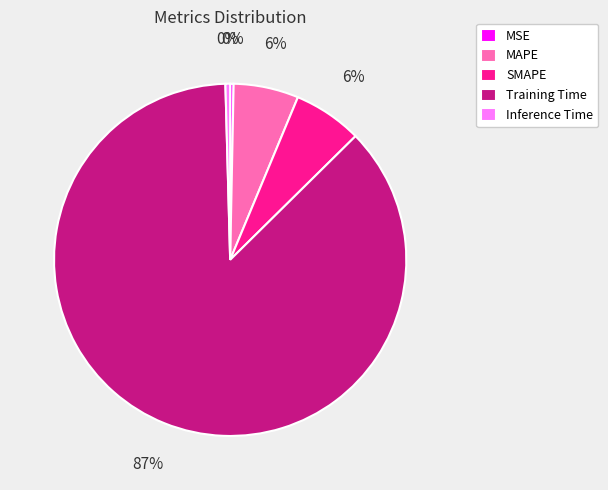

To the nearest percent, what is the average slice percentage?

20%